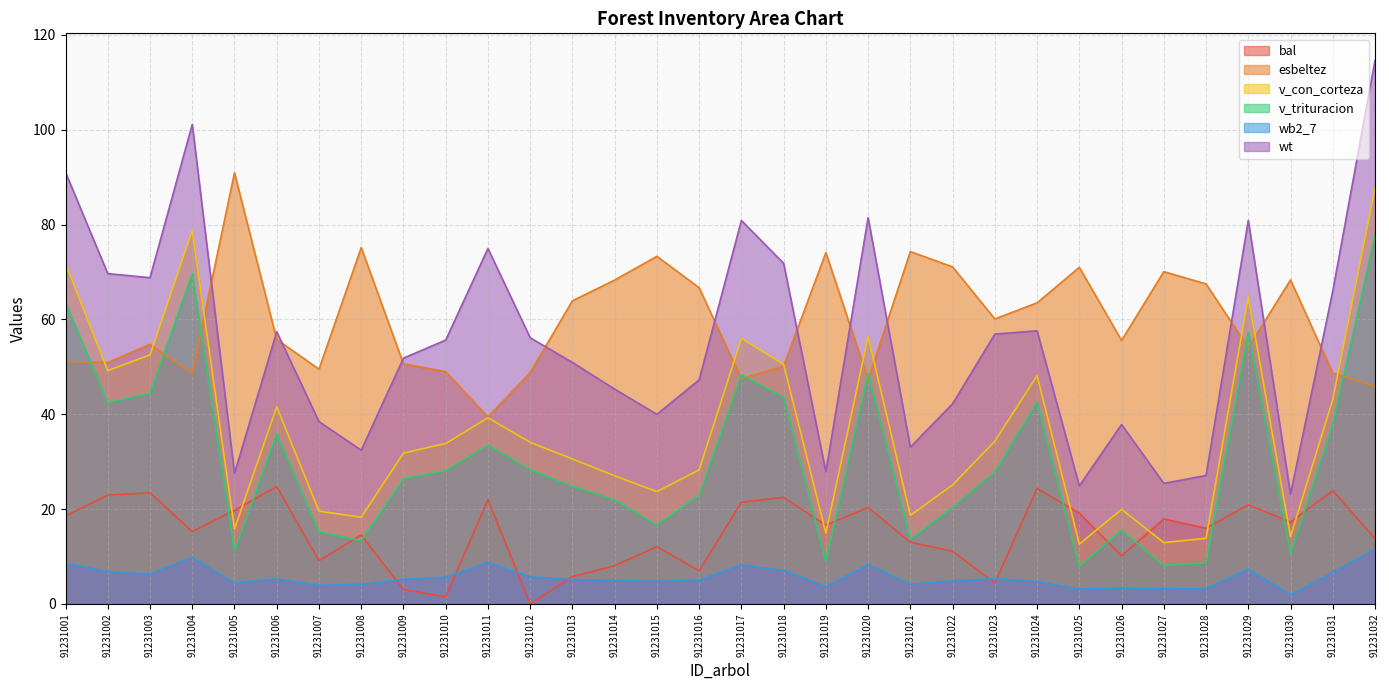

What is the spread (max minus min) of values at 91231030?

66.4